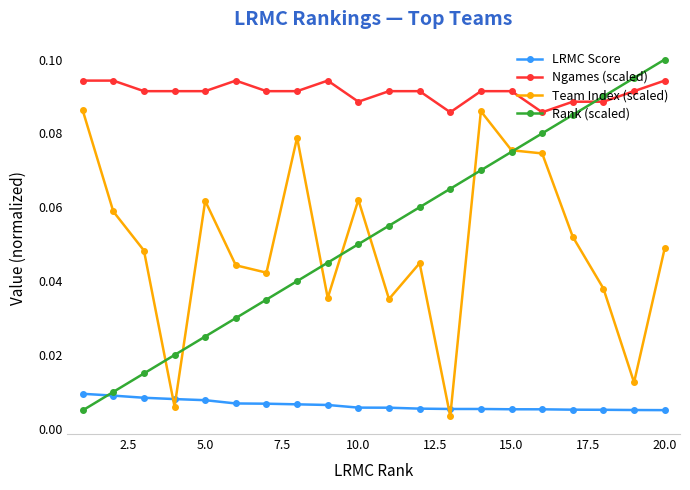

True or false: Ngames (scaled) and Team Index (scaled) intersect in this chart.

False